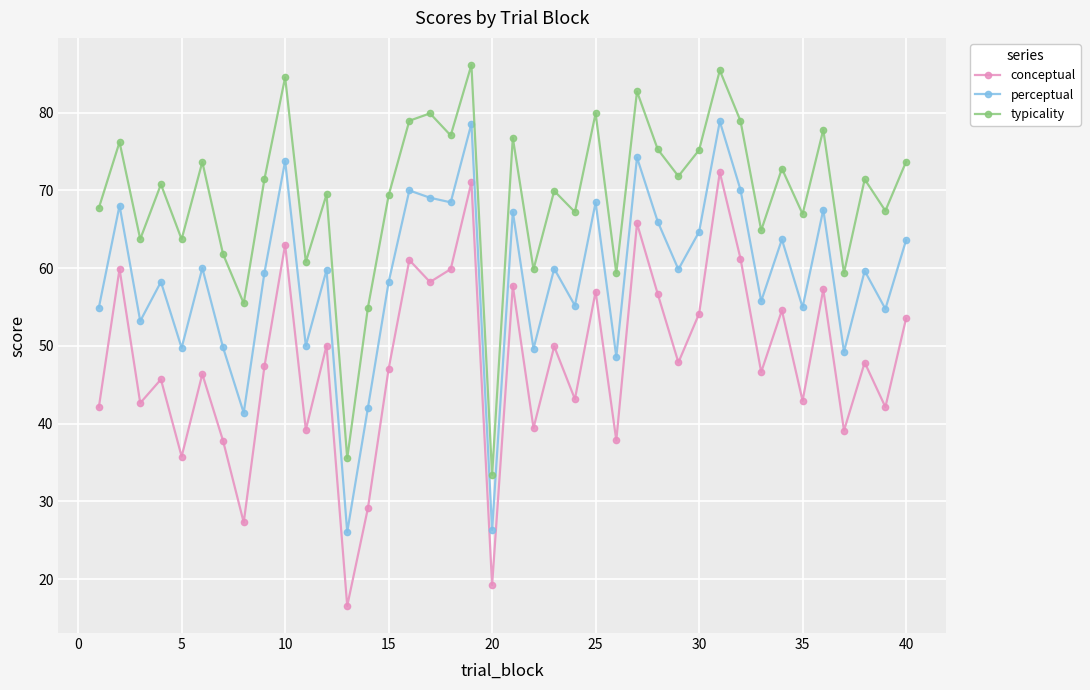

What is the lowest value of the typicality series?

33.4